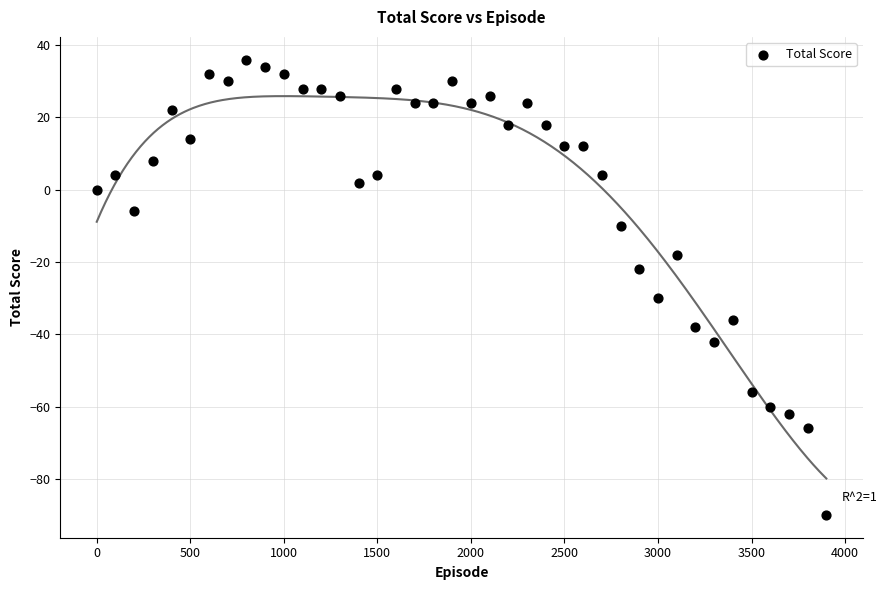

What Y value in the scatter plot is closest to -27?

-30